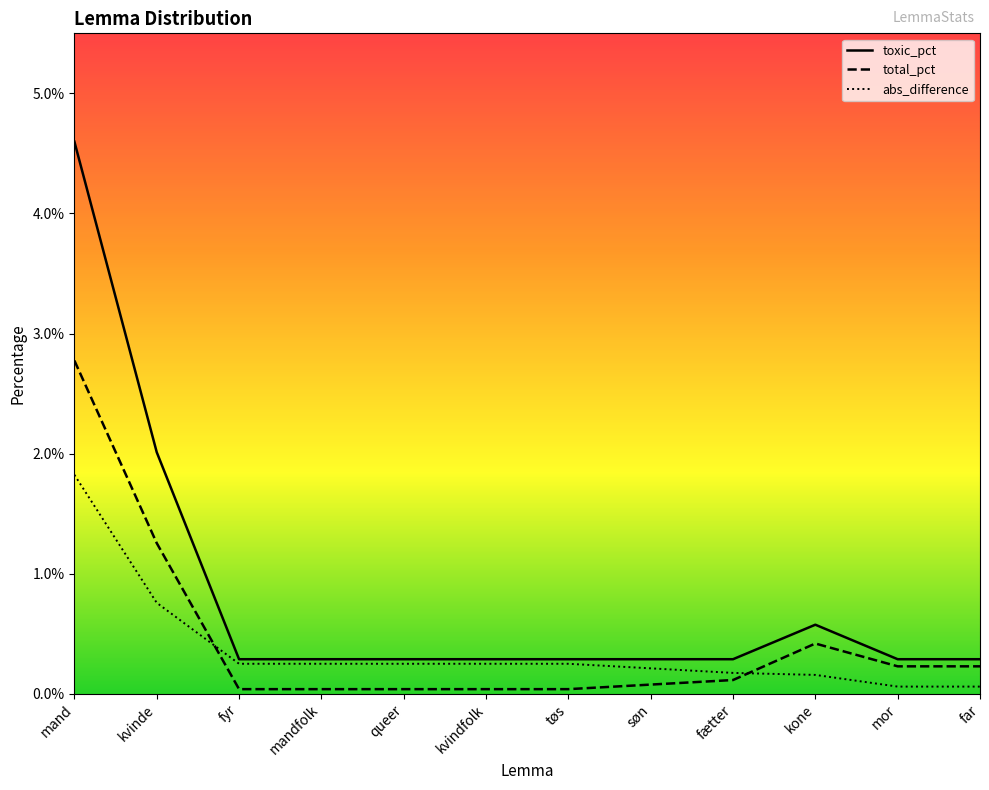

At which category is the sum across all series the highest?

mand